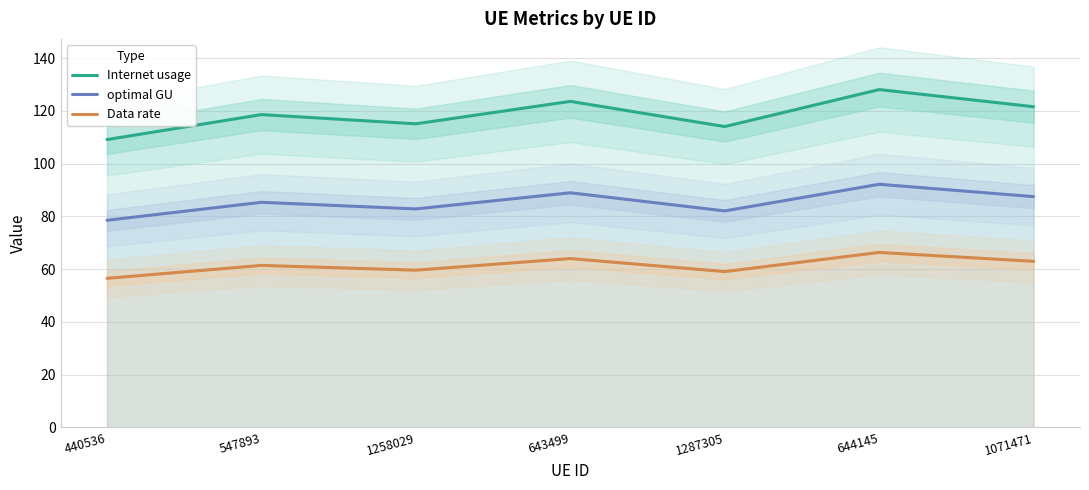

Which label corresponds to the smallest value in the chart?

440536